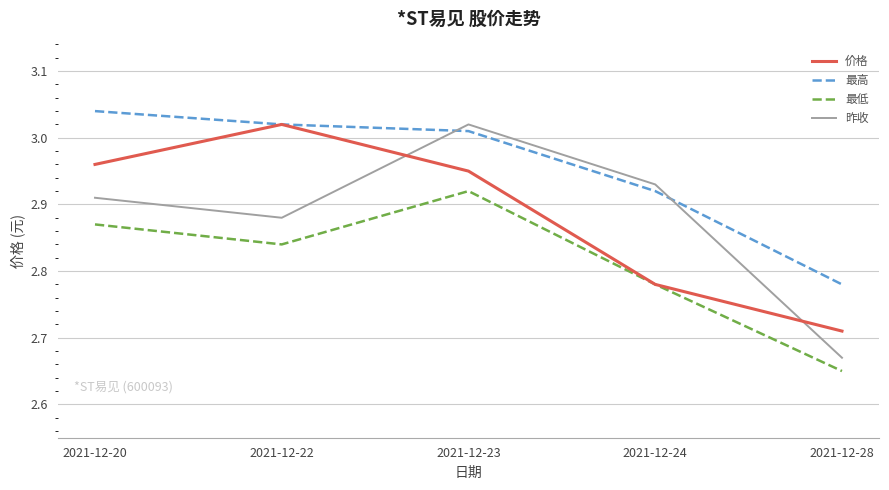

The 昨收 series shows 3.9 at 2021-12-24. True or false?

False